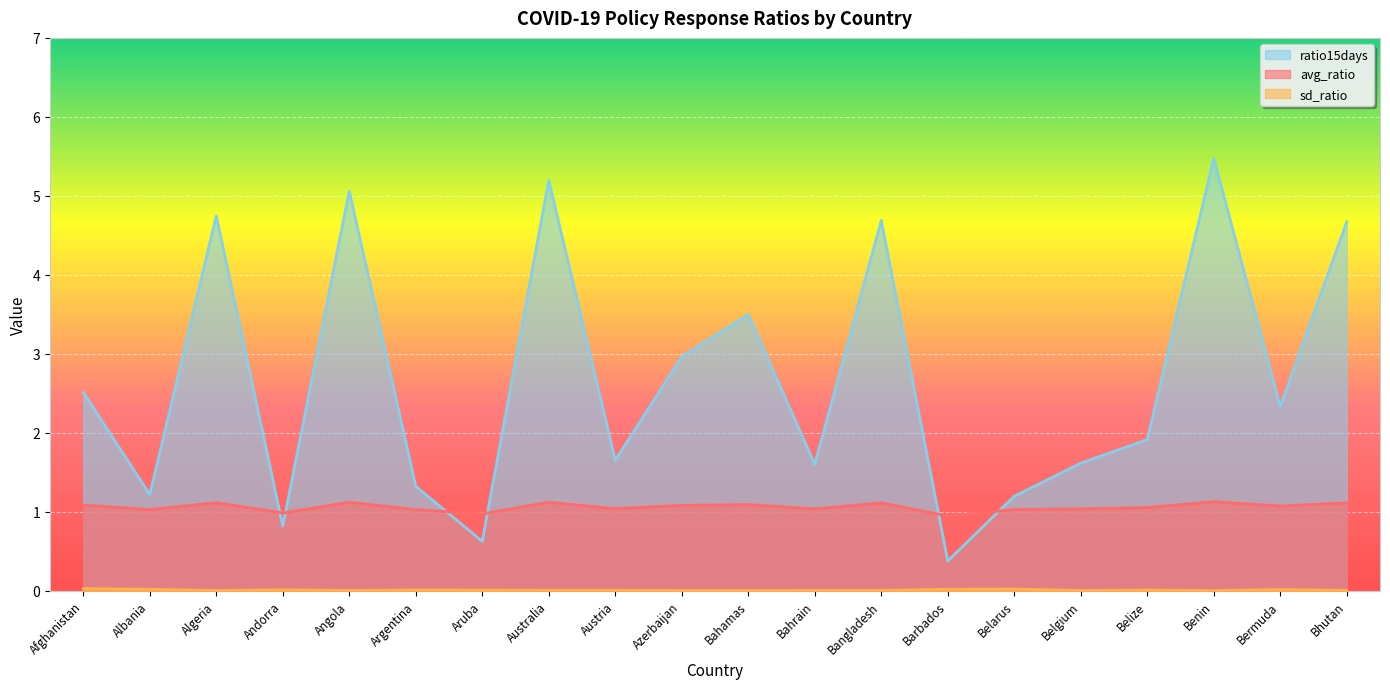

Which category has the highest value across all series?

Benin